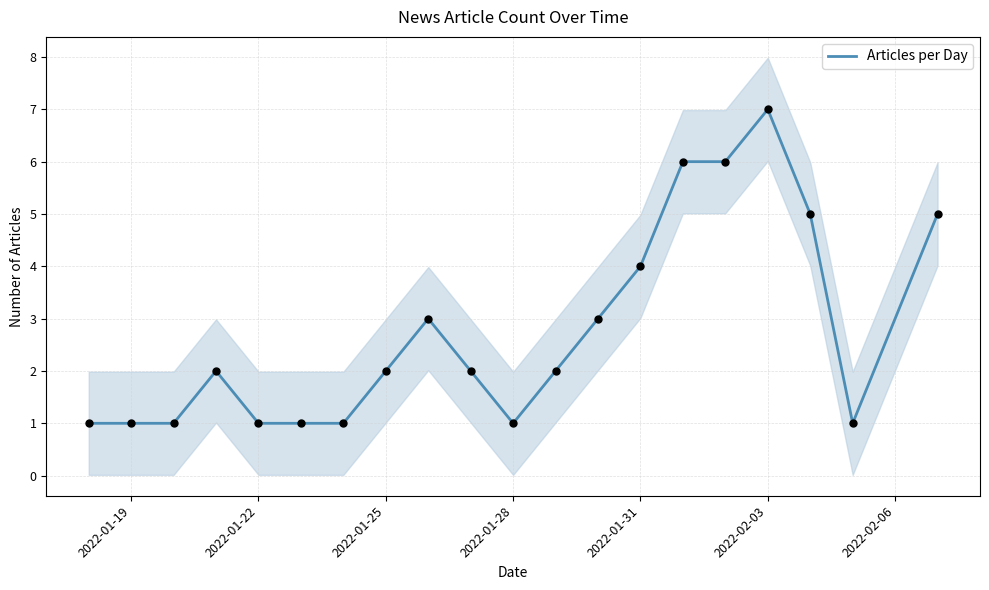

At which label does Articles per Day reach its peak?

2022-02-03